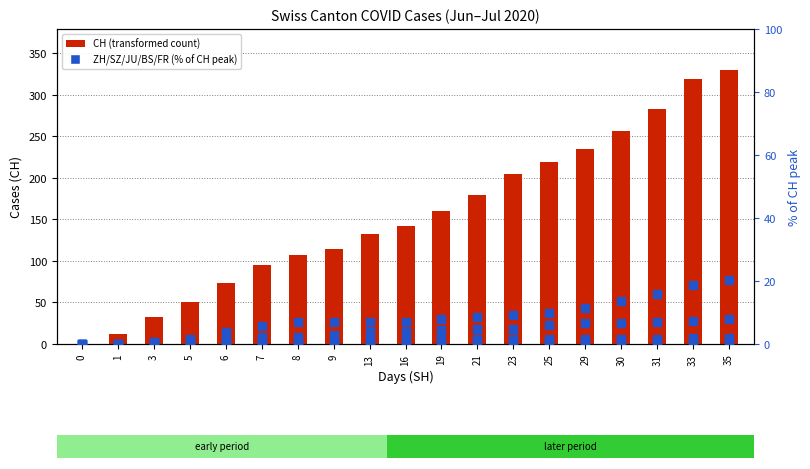

Which series reaches the minimum Y coordinate?

CH